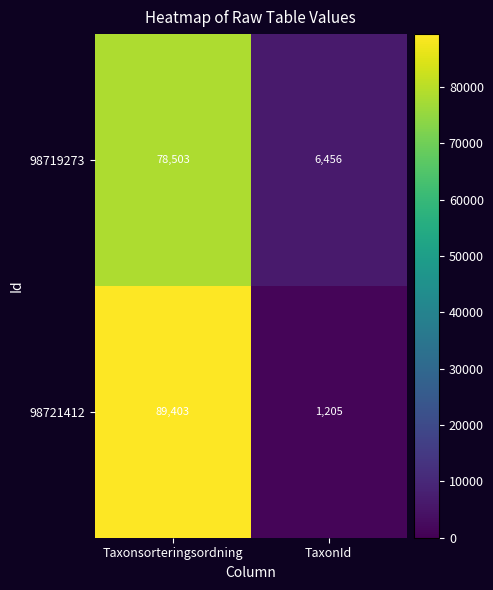

Which series has the widest spread of values?

98721412